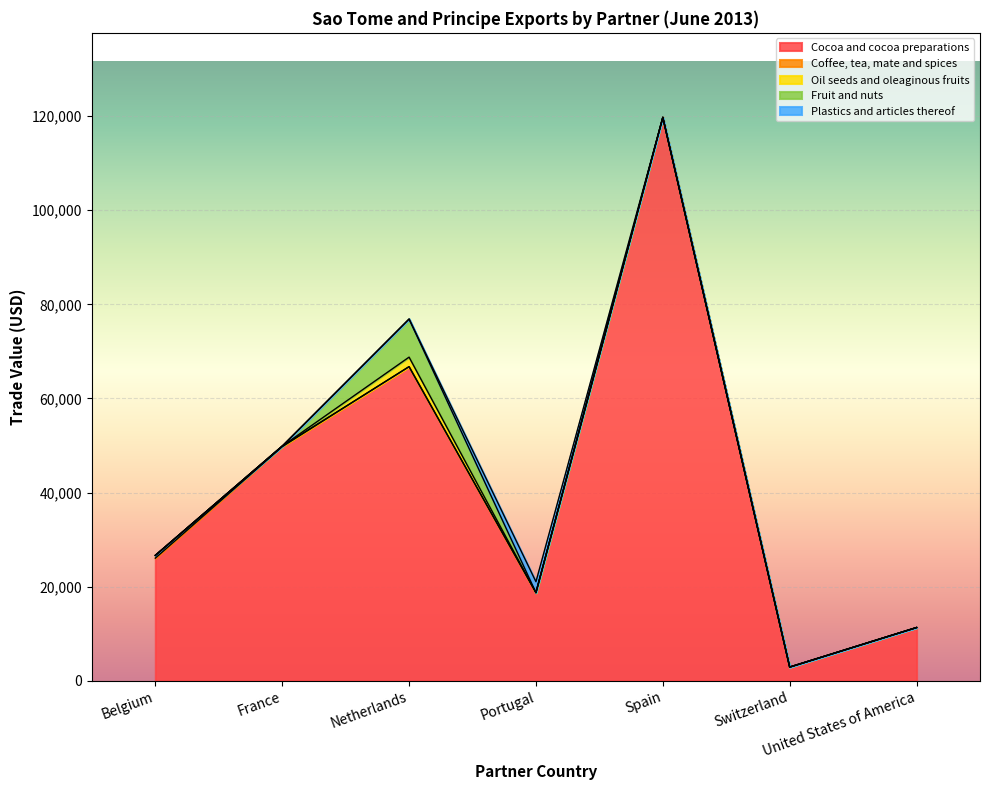

What is the label of the 6th point from the right?

France